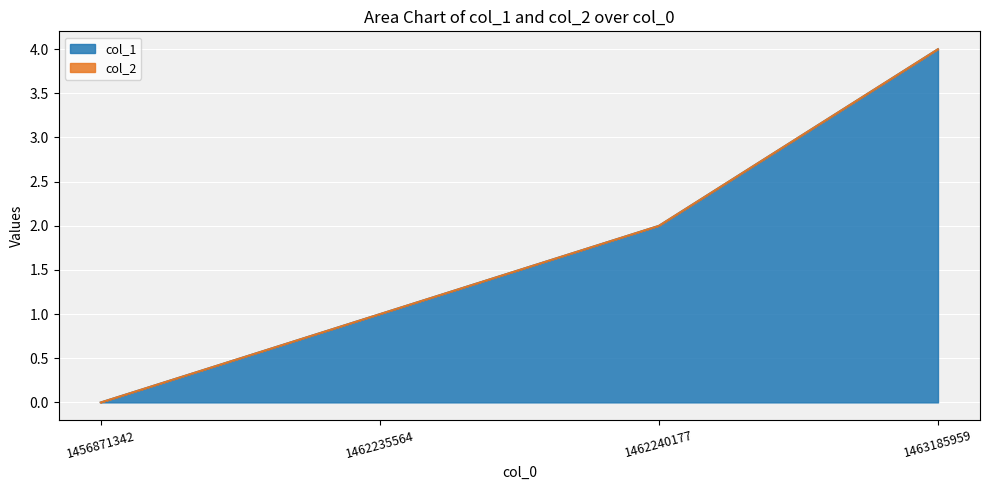

What is the change in value from 1456871342 to 1462235564?

+1